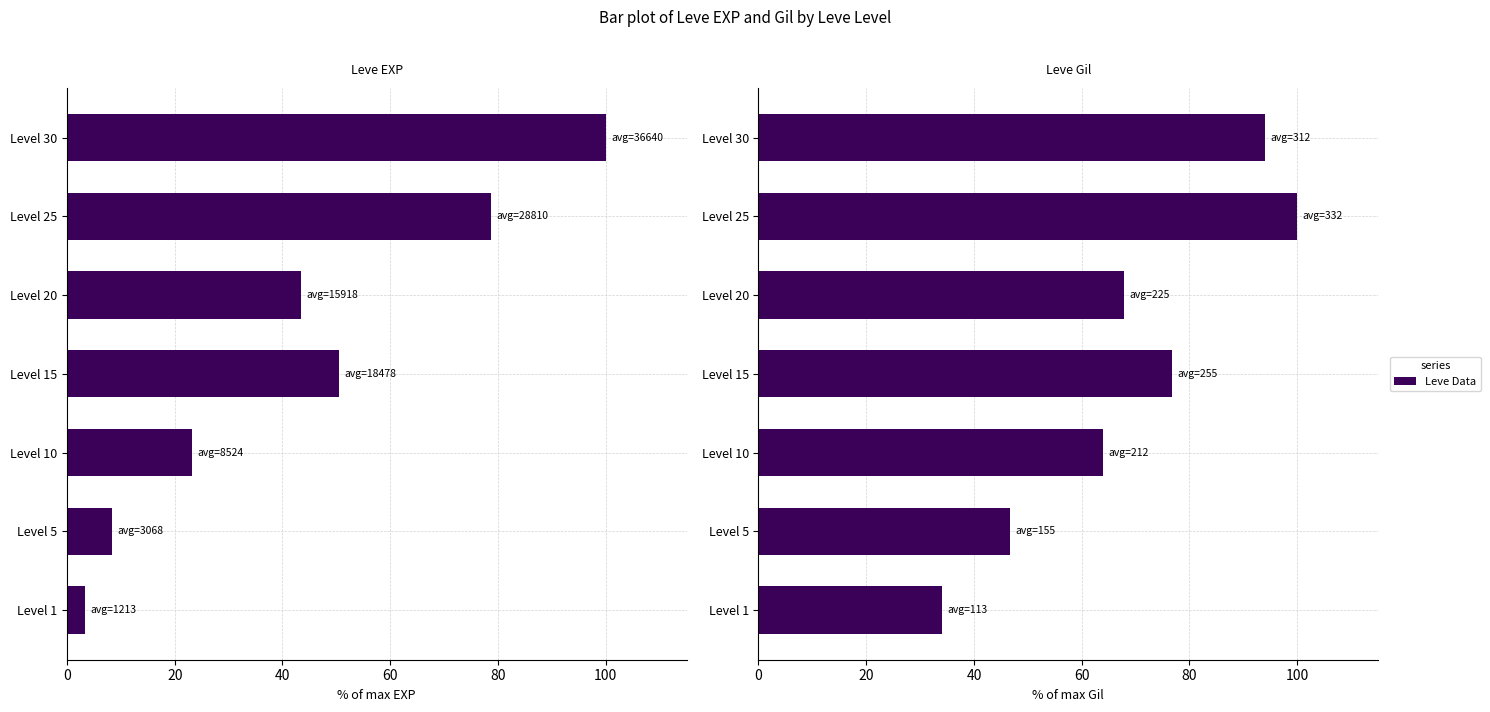

List the series in order of their overall mean, highest first.

Leve Gil, Leve EXP